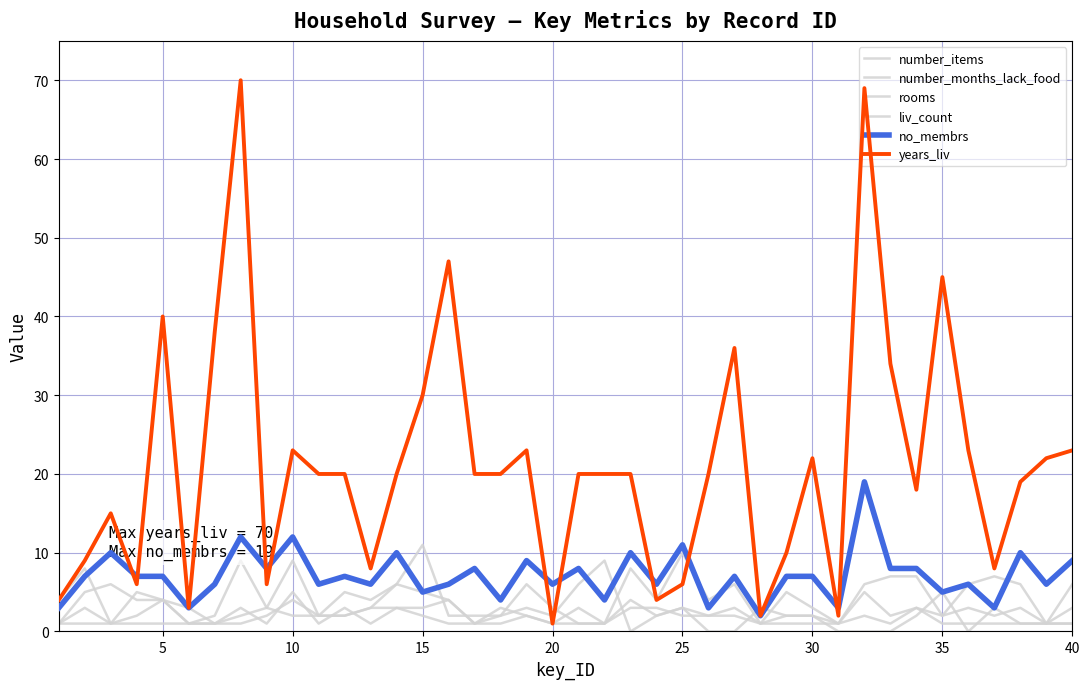

Does the chart display data point markers on the line(s)?

No